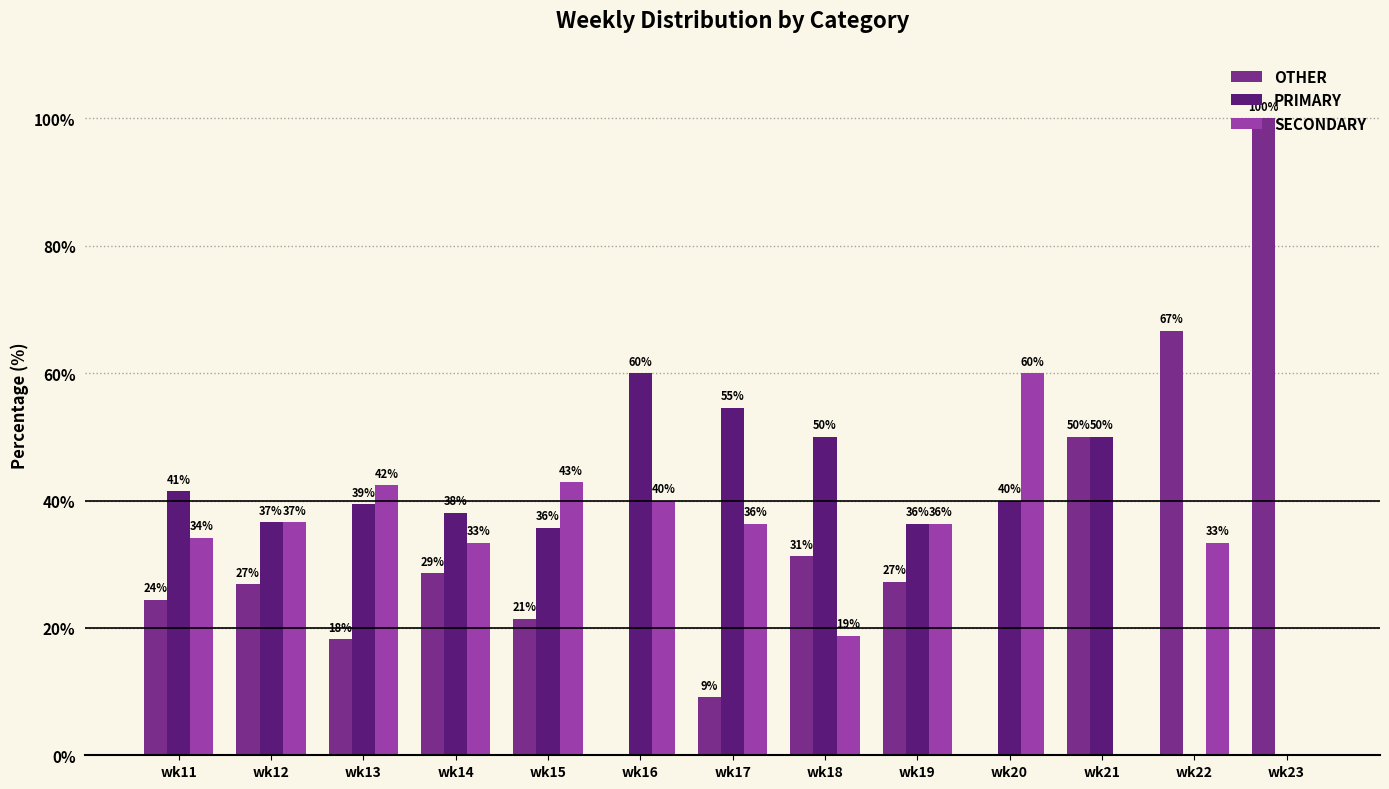

Reading left to right, extract all data points from this chart.

OTHER: 24.4	26.8	18.2	28.6	21.4	0.0	9.1	31.2	27.3	0.0	50.0	66.7	100.0
PRIMARY: 41.5	36.6	39.4	38.1	35.7	60.0	54.5	50.0	36.4	40.0	50.0	0.0	0.0
SECONDARY: 34.1	36.6	42.4	33.3	42.9	40.0	36.4	18.8	36.4	60.0	0.0	33.3	0.0